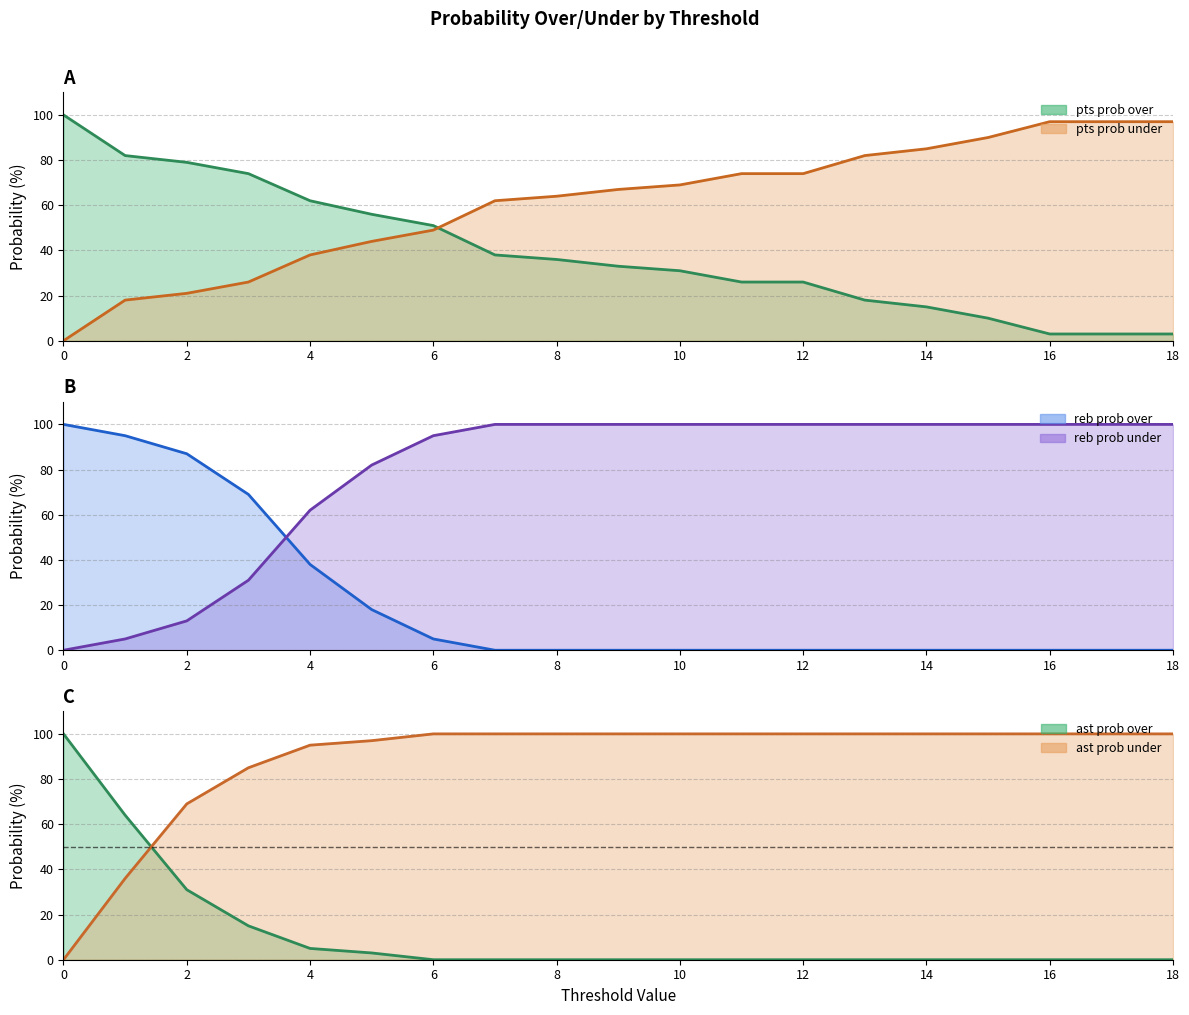

Does the chart have visible grid lines?

Yes